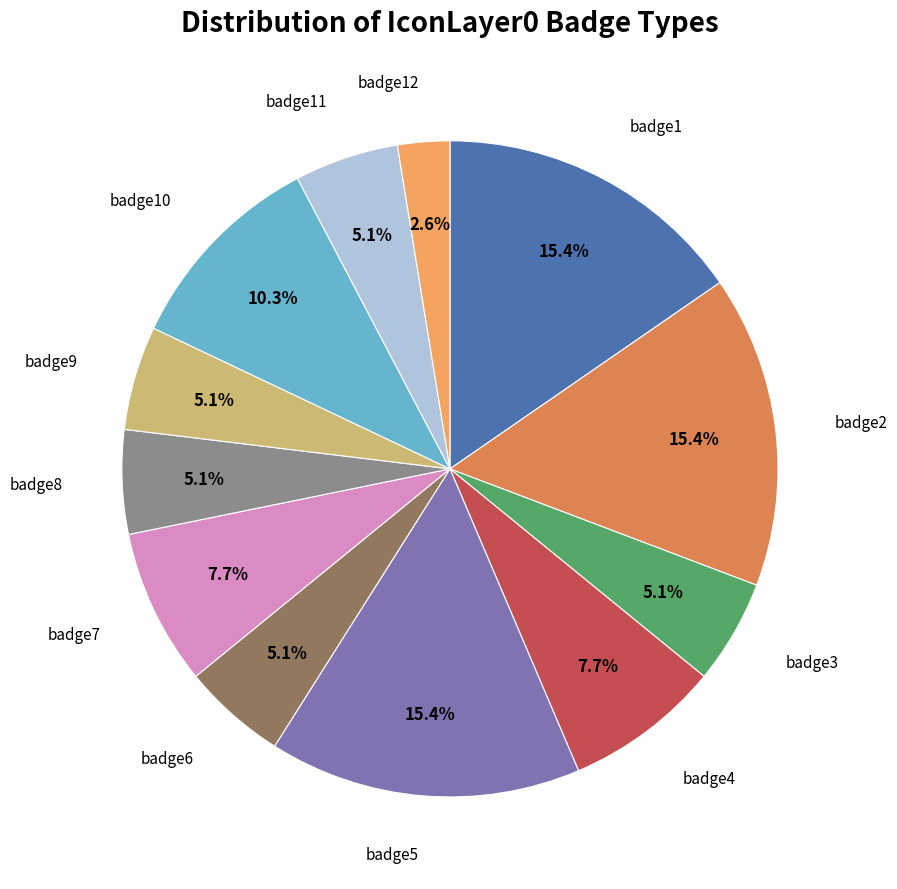

To the nearest percent, what is the combined percentage of badge2 and badge12?

18%